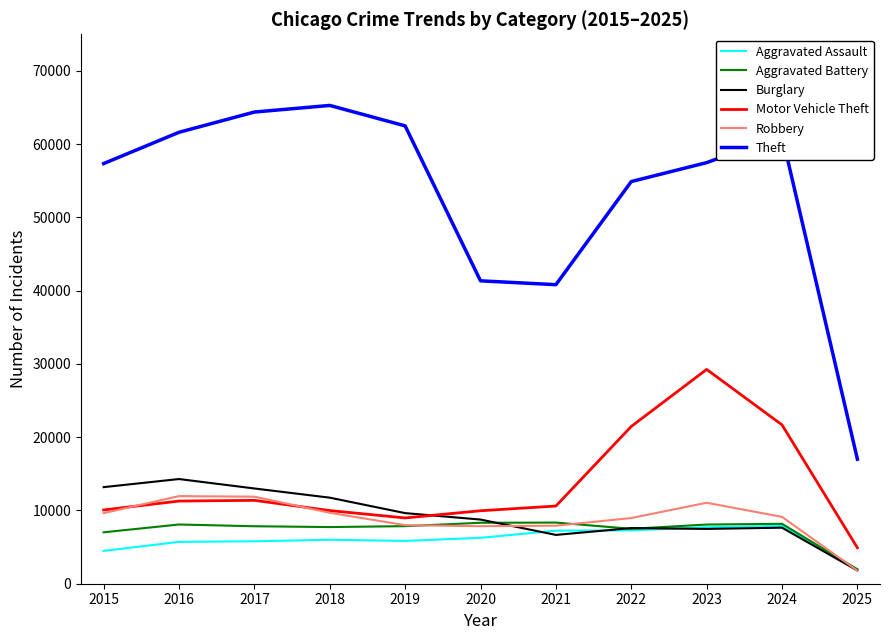

What is the greatest value displayed?

65289